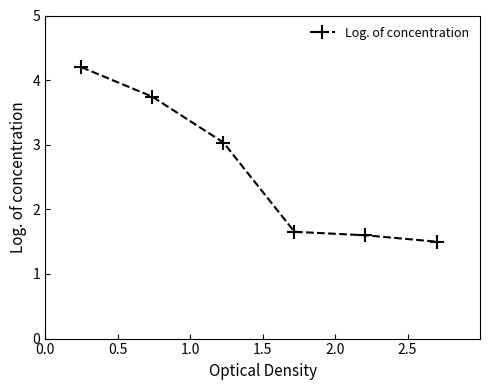

What is the sum of all values?

15.7